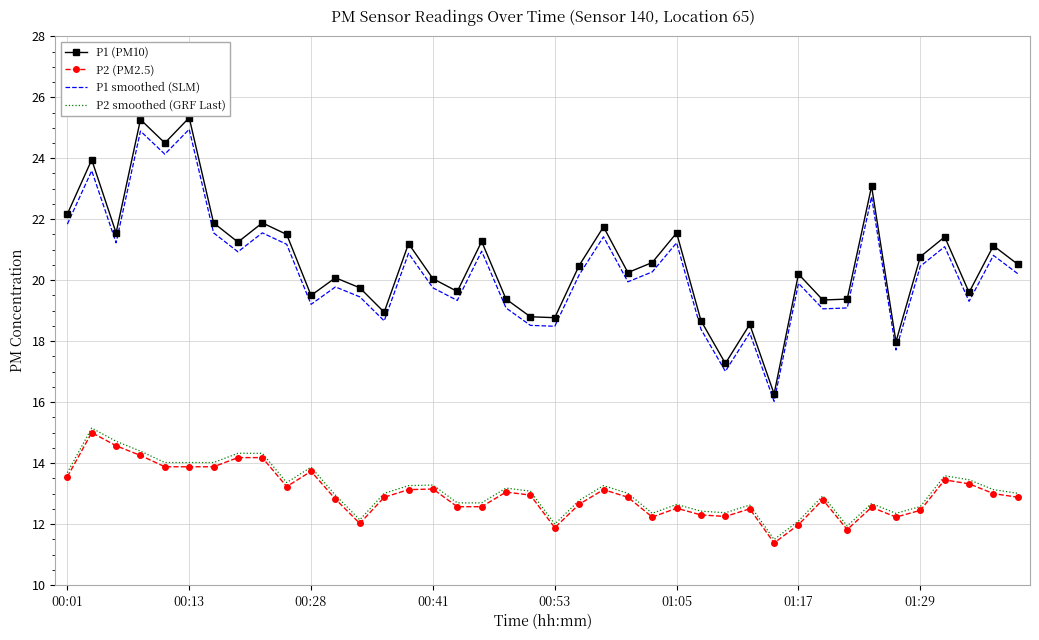

True or false: P1 (PM10) and P2 smoothed (GRF Last) intersect in this chart.

False